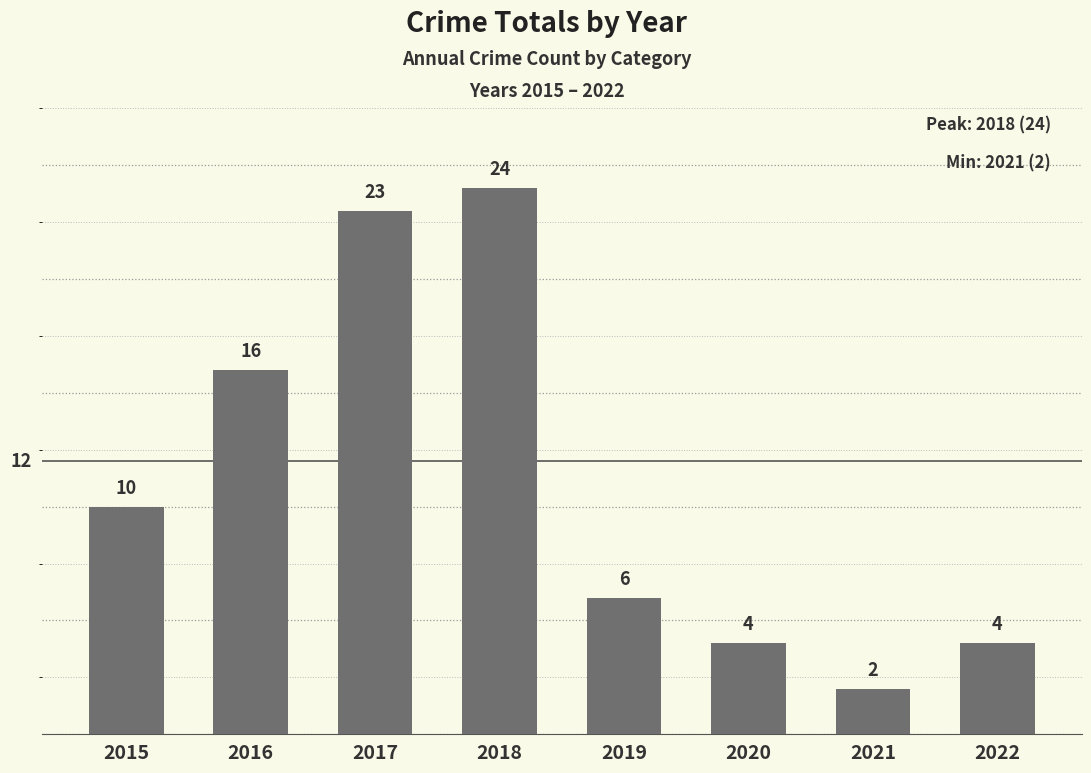

Which category has the highest value across all series?

2018